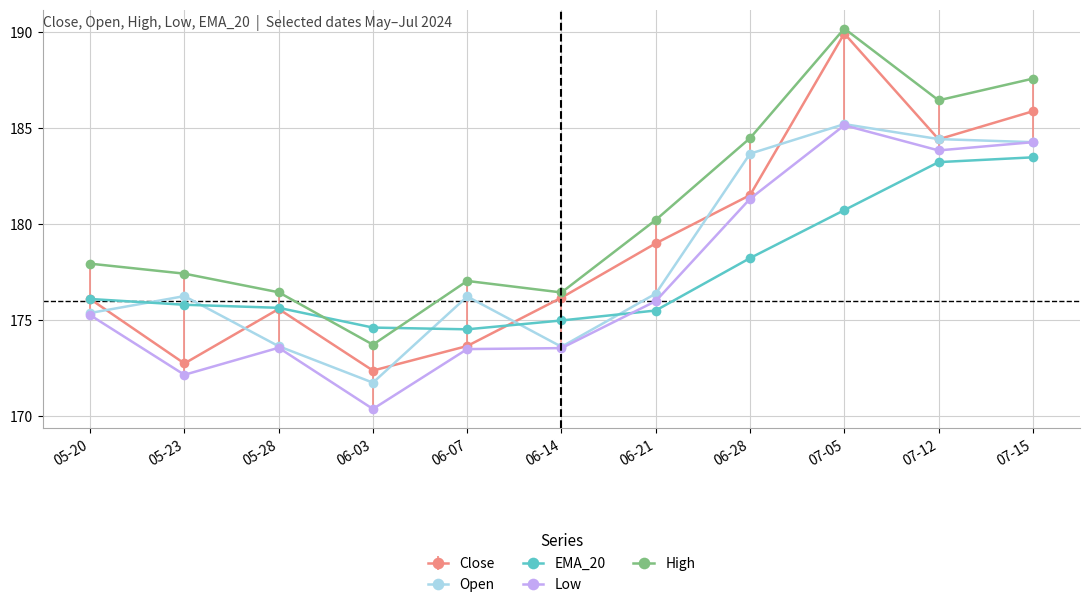

Is it true that High equals 177.9 at 05-20?

True